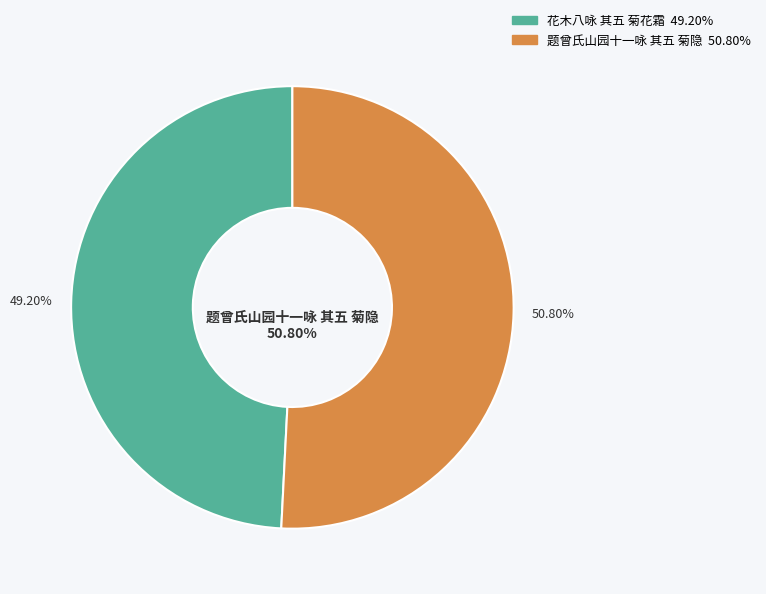

Is 题曾氏山园十一咏 其五 菊隐 the majority of the pie?

Yes